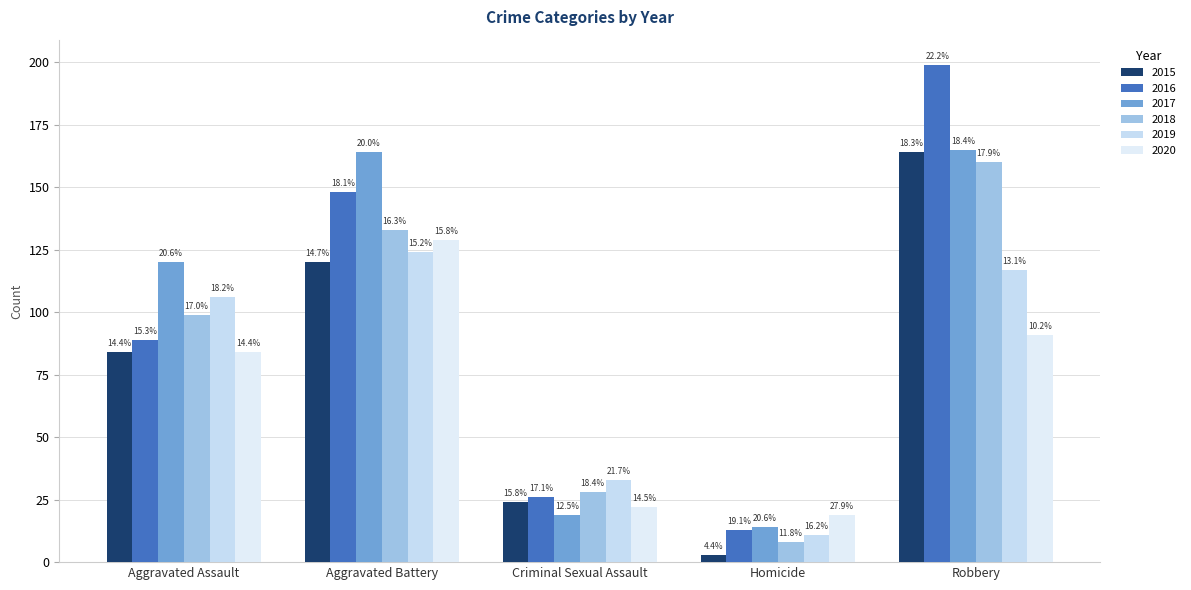

Does the chart contain any negative values?

No